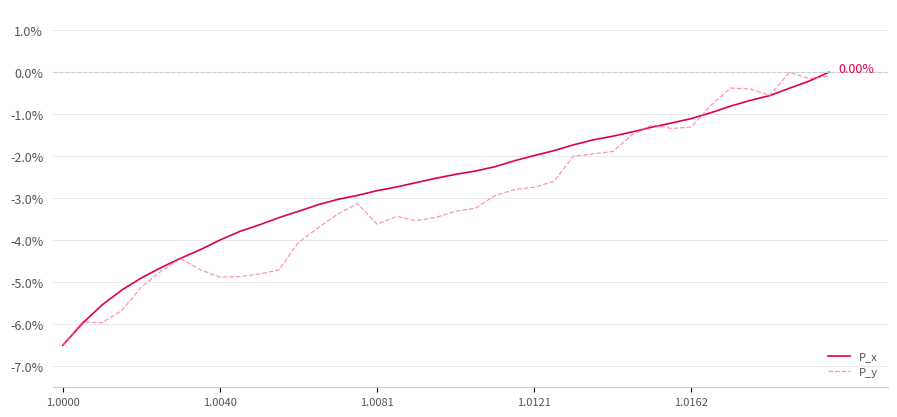

Which series has the largest total across all categories?

P_x